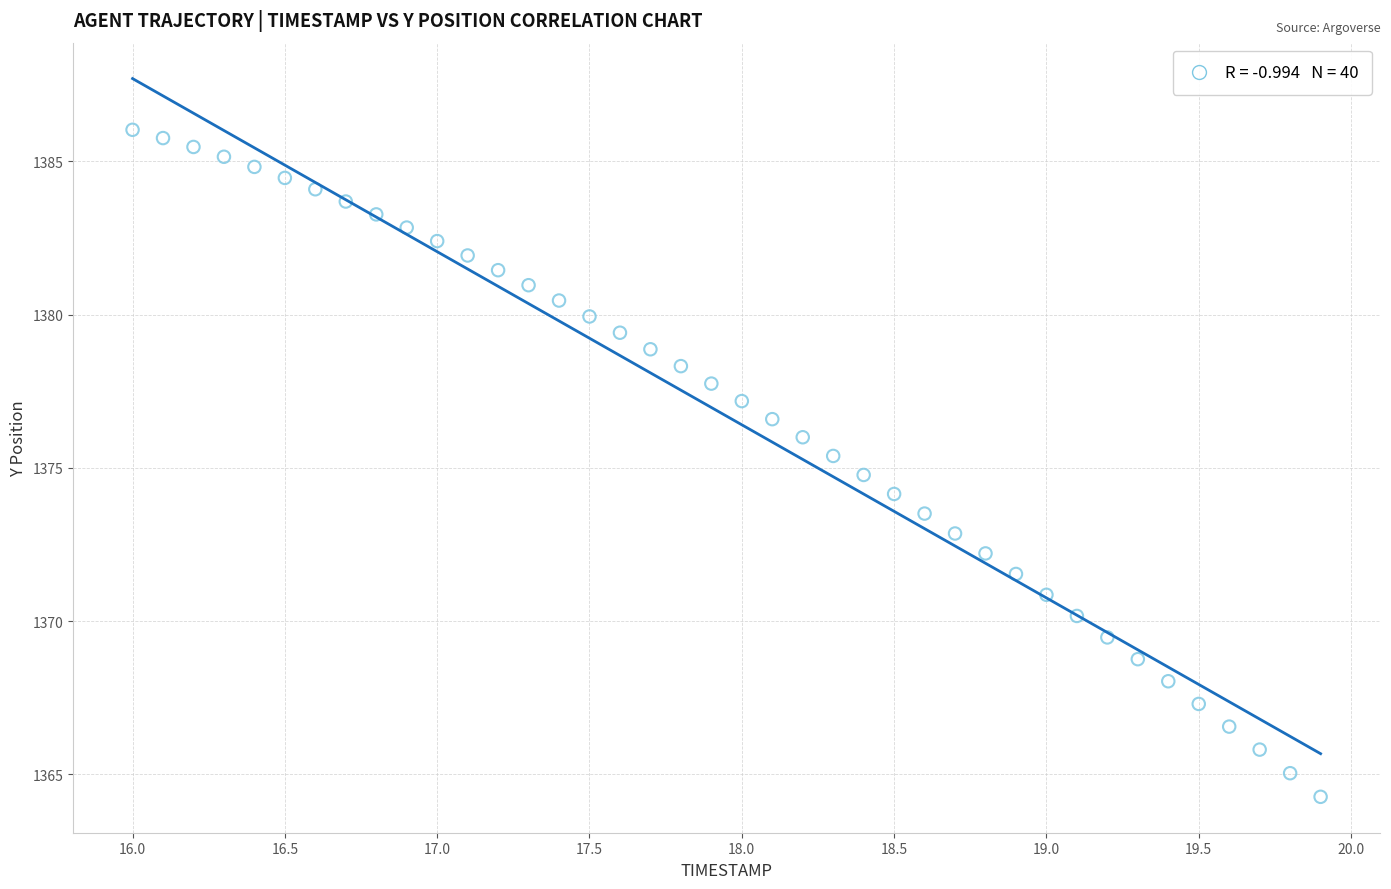

What is the range of Y values (max minus min)?

21.8